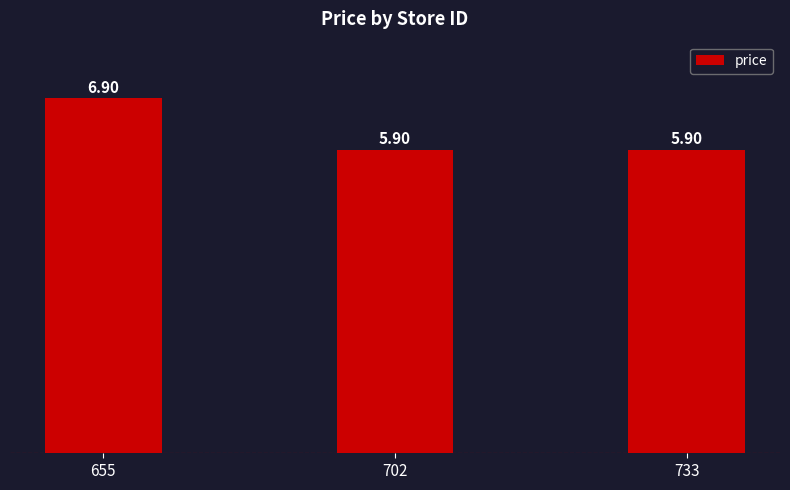

The chart shows a value of 5.9 at 702. True or false?

True